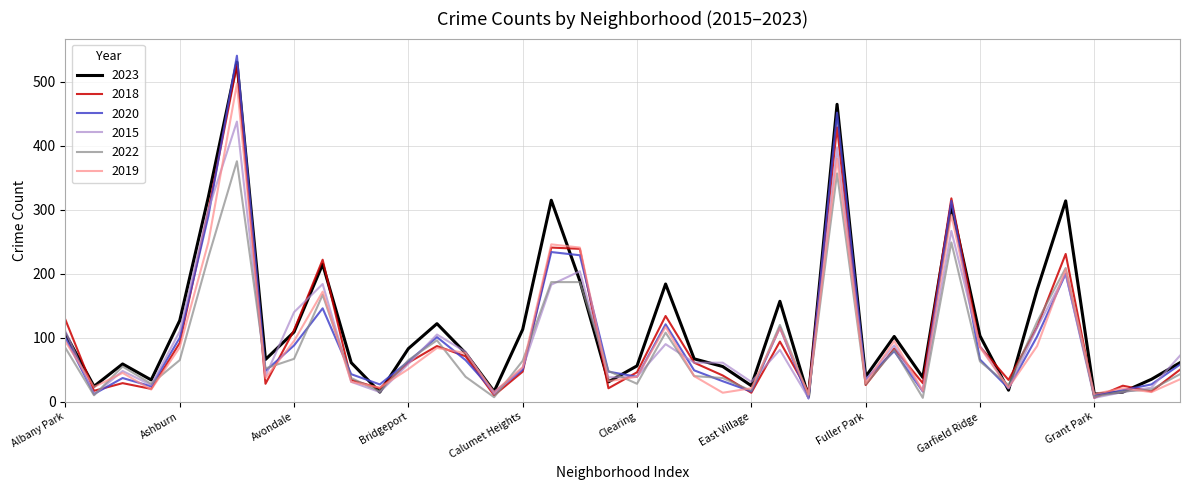

Which series ends up on top after the final intersection of 2022 and 2018?

2018